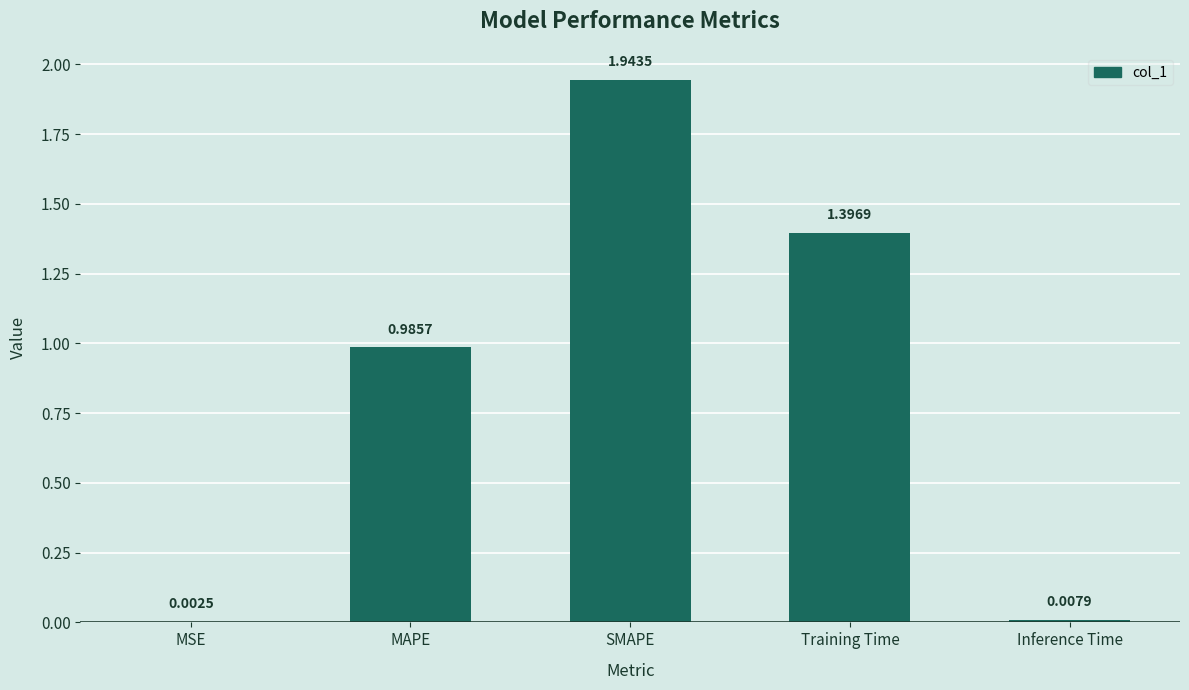

Is it true that the value at MAPE is 0.7?

False